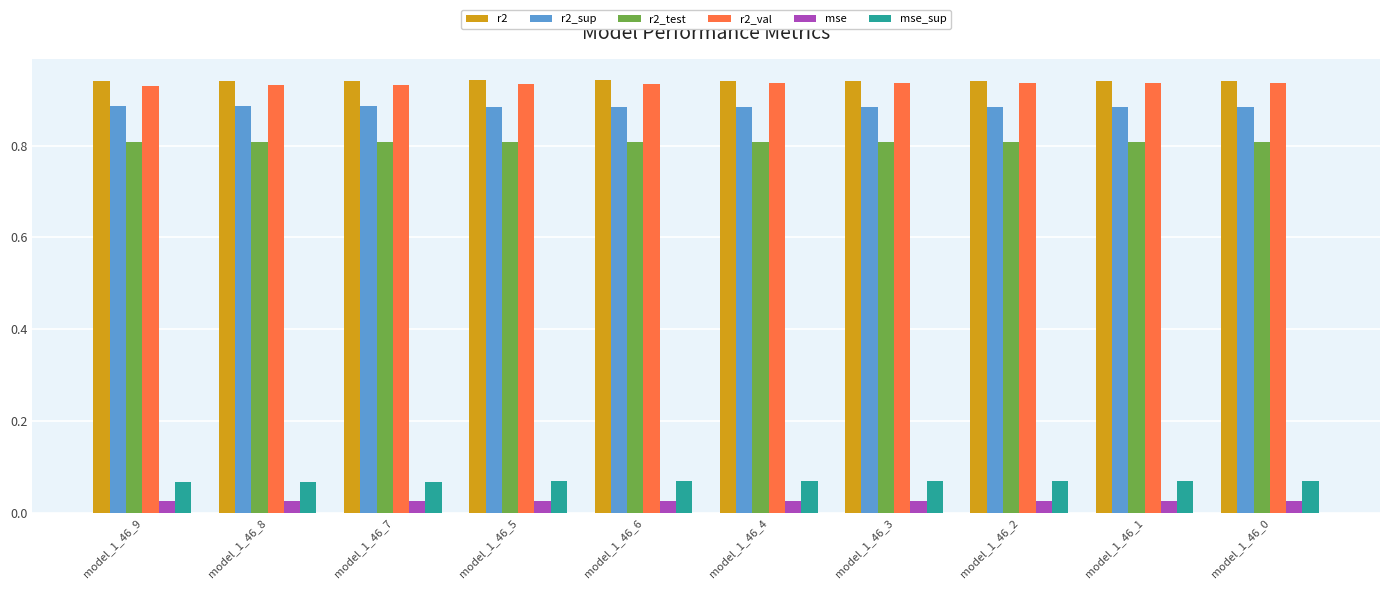

What is the sum of the r2_test values at model_1_46_1 and model_1_46_2?

1.6